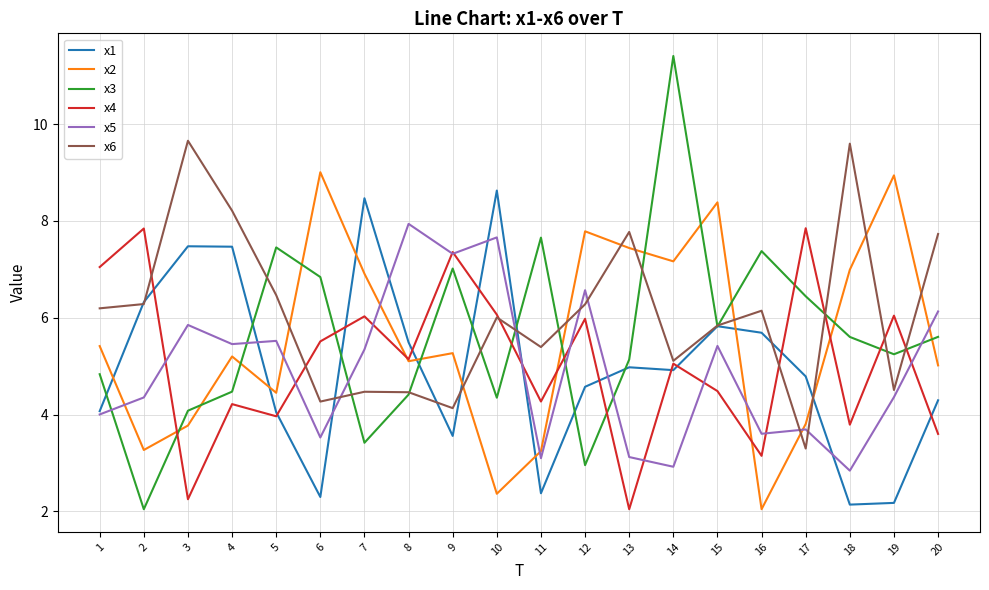

At which category is the sum across all series the highest?

14